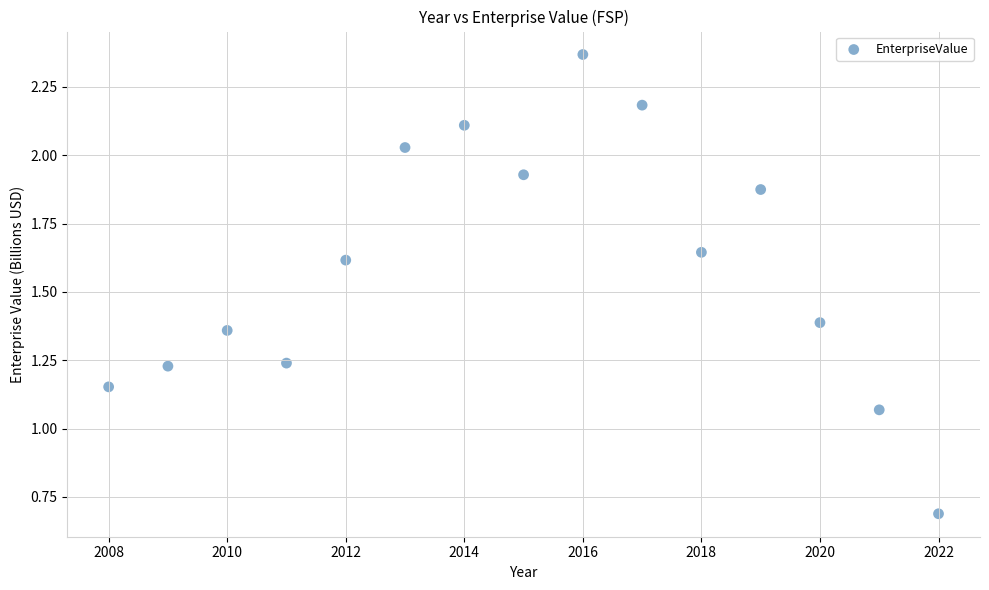

What is the range of Y values (max minus min)?

1.7